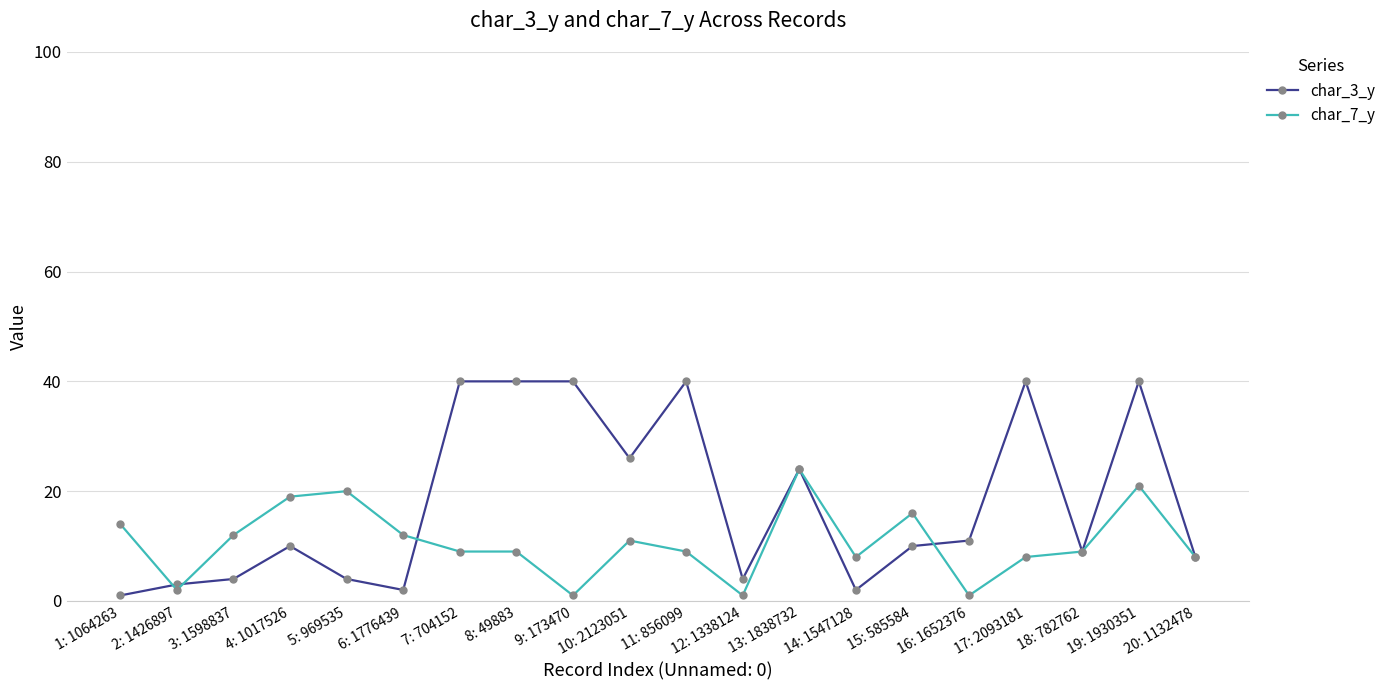

What is the average value of the char_3_y series?

18